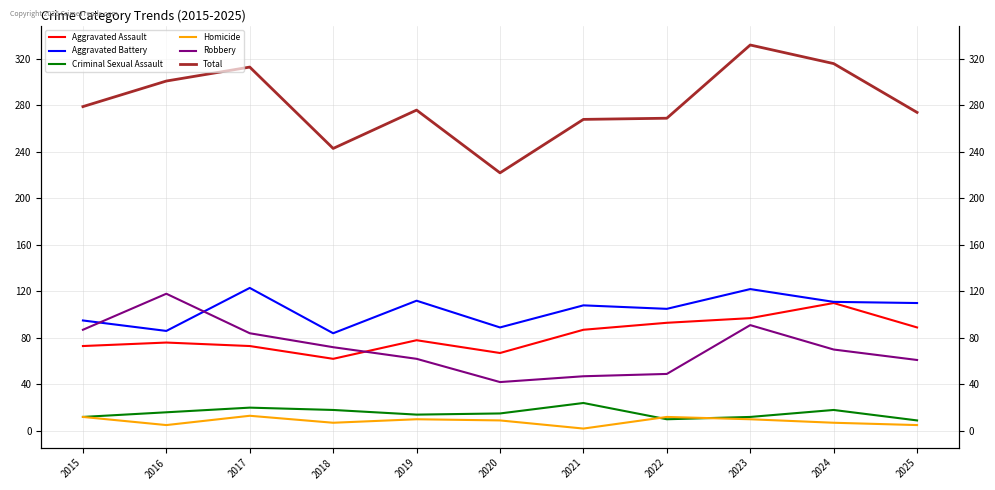

True or false: Aggravated Assault and Total cross at least once.

False